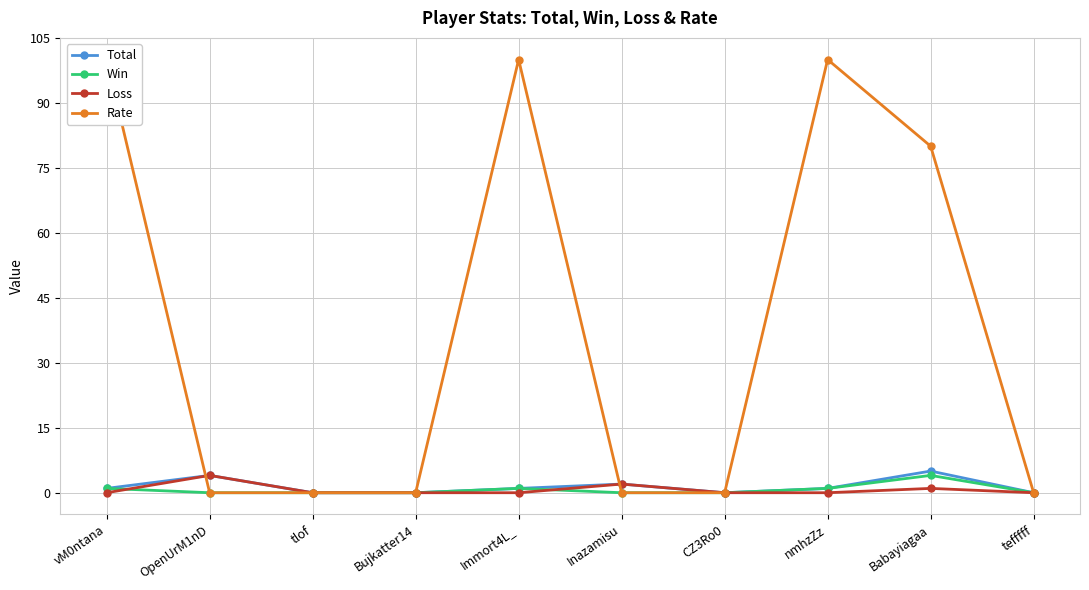

Count the number of categories in the chart.

10